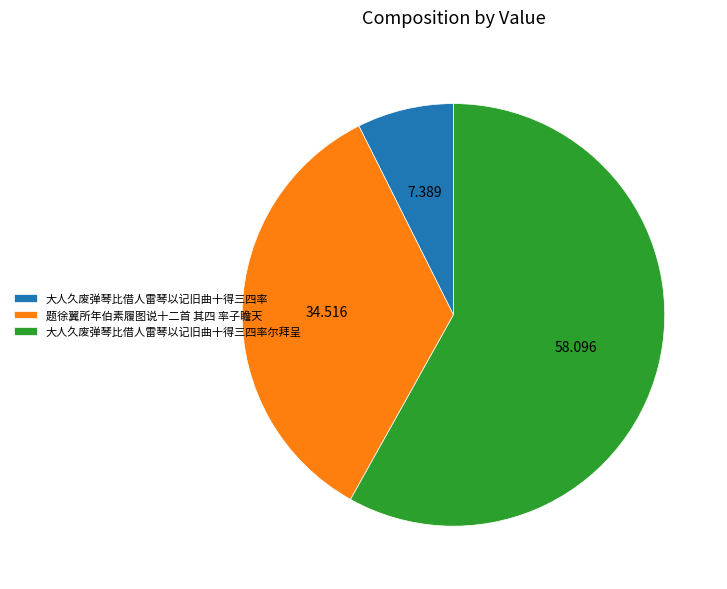

Rank the categories by value from lowest to highest.

大人久废弹琴比借人雷琴以记旧曲十得三四率, 题徐翼所年伯素履图说十二首 其四 率子瞻天, 大人久废弹琴比借人雷琴以记旧曲十得三四率尔拜呈